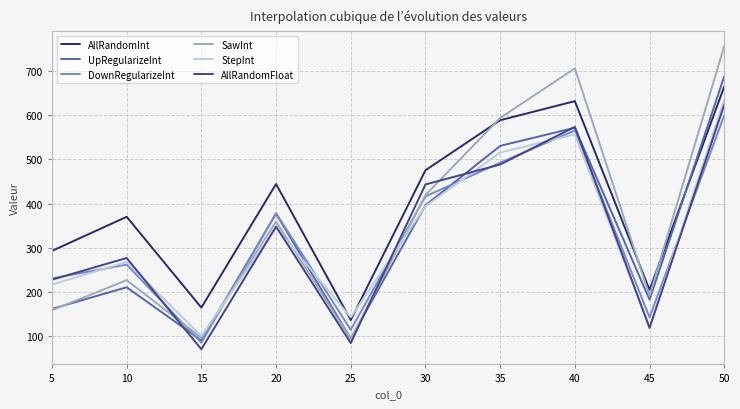

How many categories are shown in the chart?

10